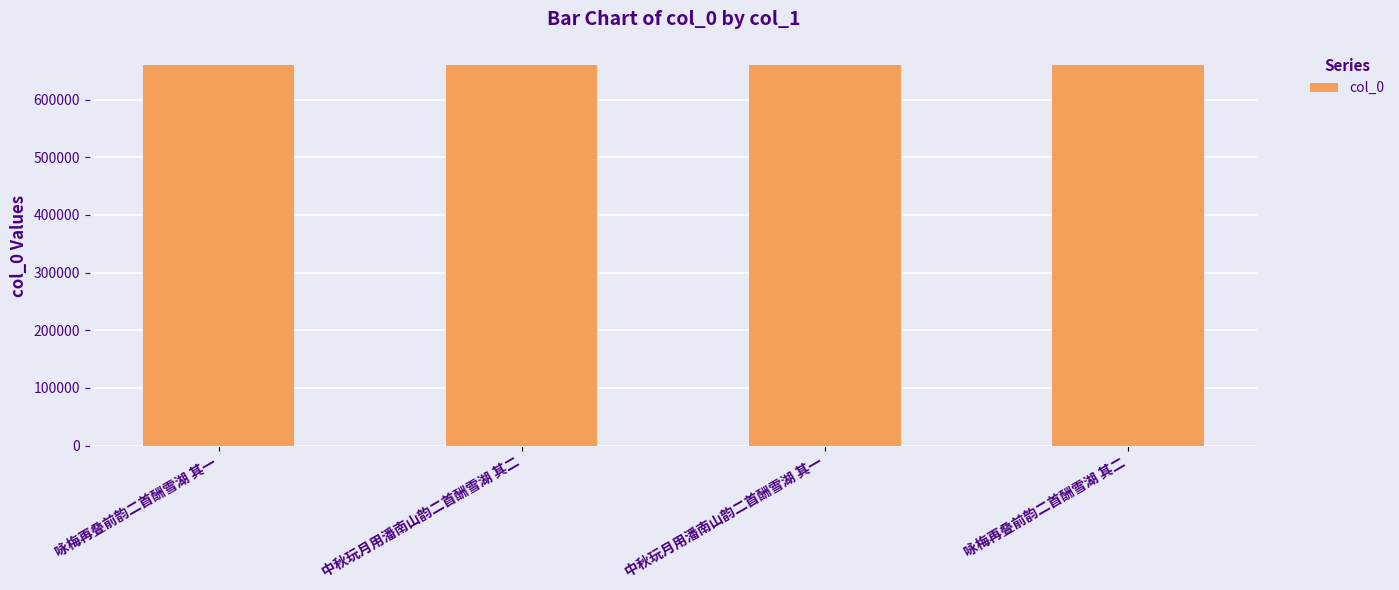

What is the minimum value shown in the chart?

660083